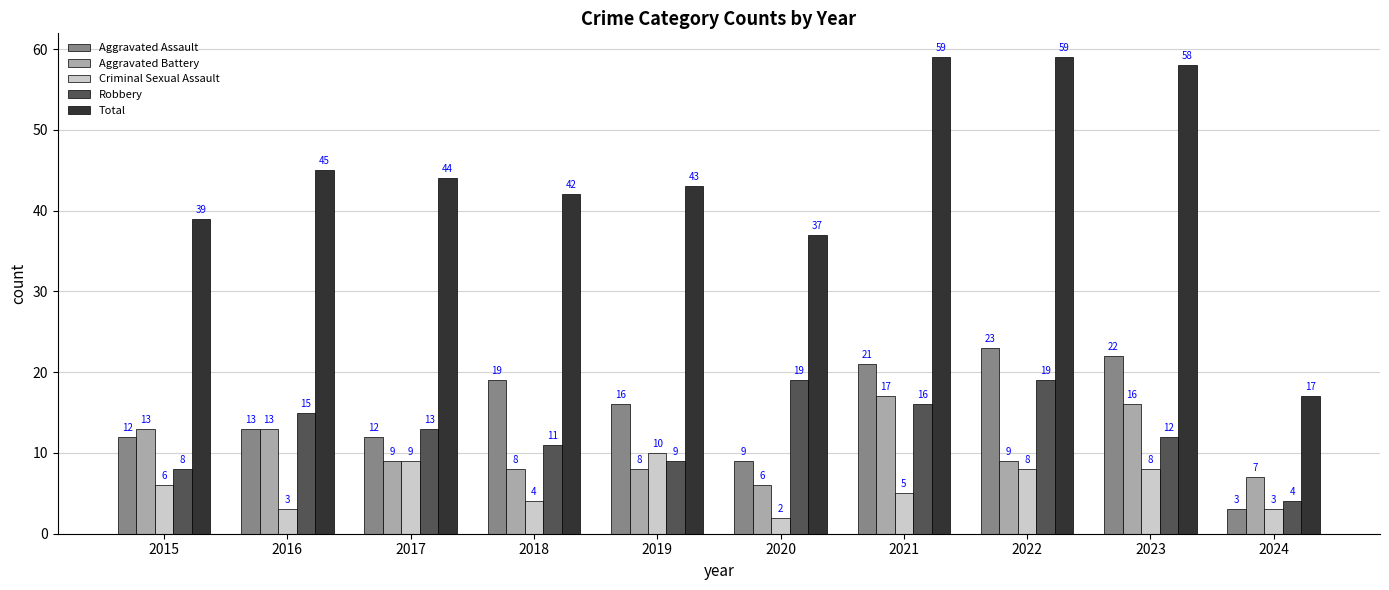

Rank the series by their maximum value, from highest to lowest.

Total, Aggravated Assault, Robbery, Aggravated Battery, Criminal Sexual Assault